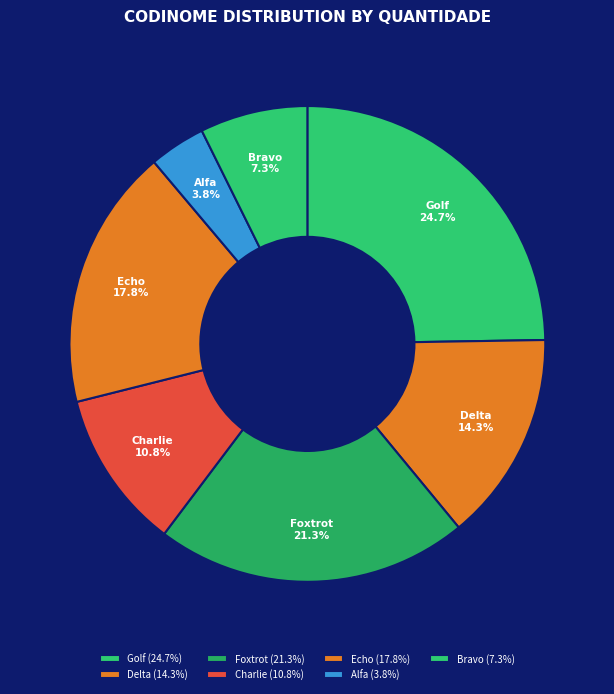

Does any single category account for the majority?

No